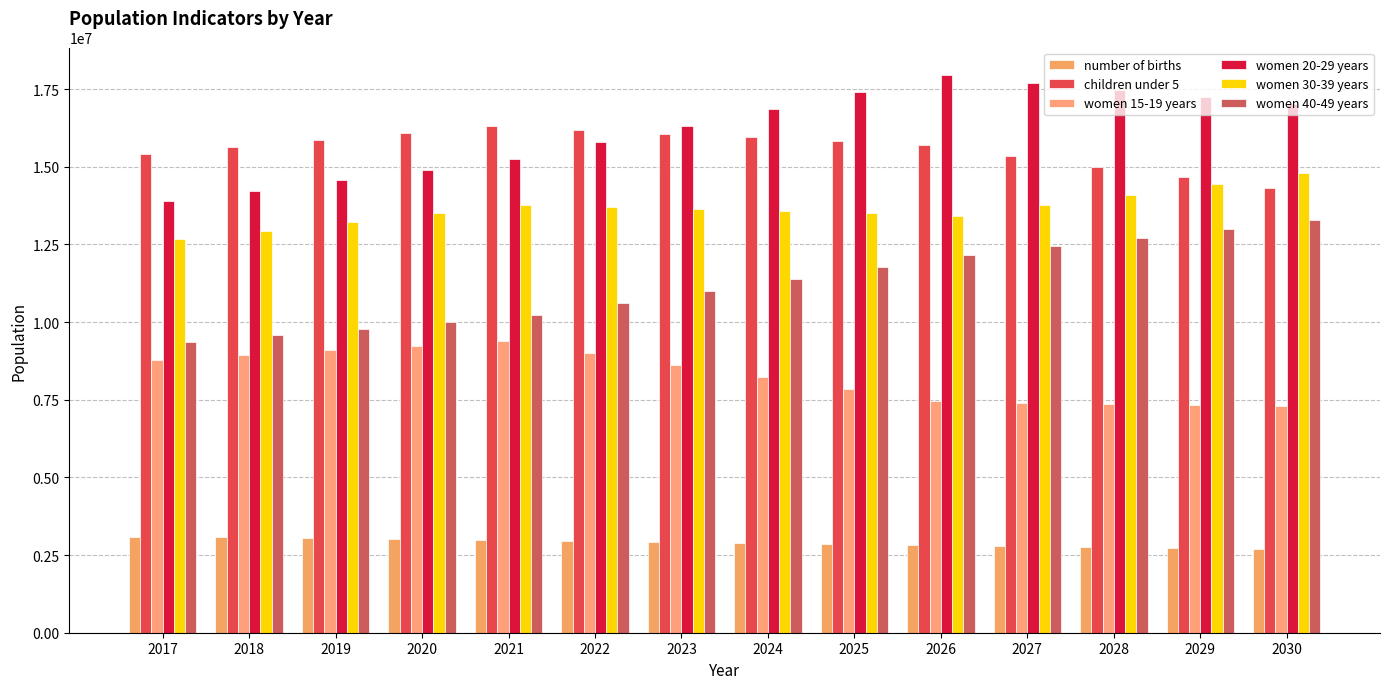

What value does the women 40-49 years series have at 2030, to the nearest 100?

13276000